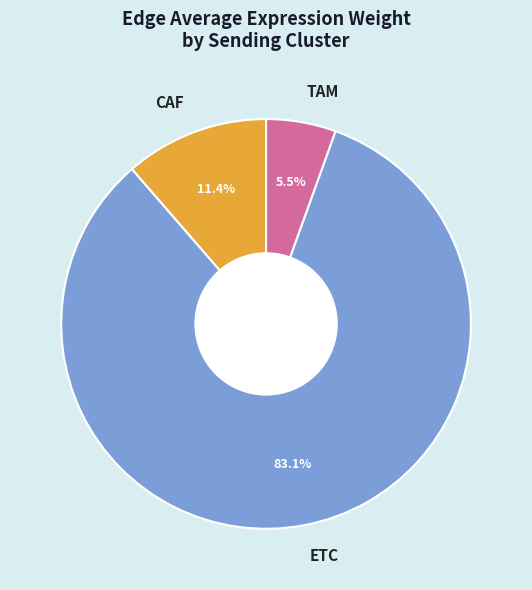

What percentage do CAF and ETC together represent?

94.5%